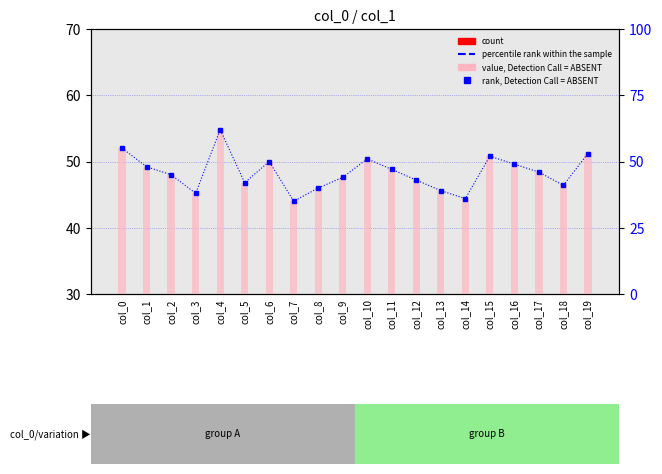

Is the value of percentile rank within the sample at col_16 greater than the value of rank, Detection Call = ABSENT at col_13?

Yes